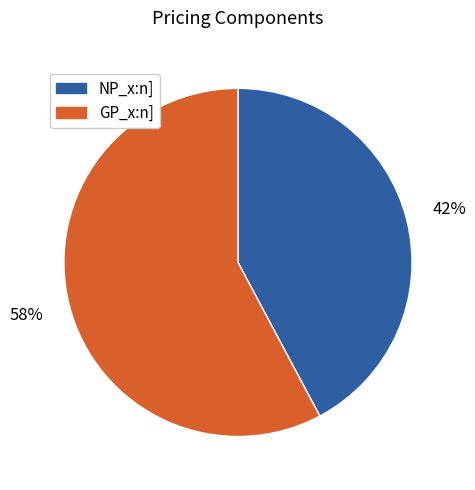

Which slice is the largest?

GP_x:n]